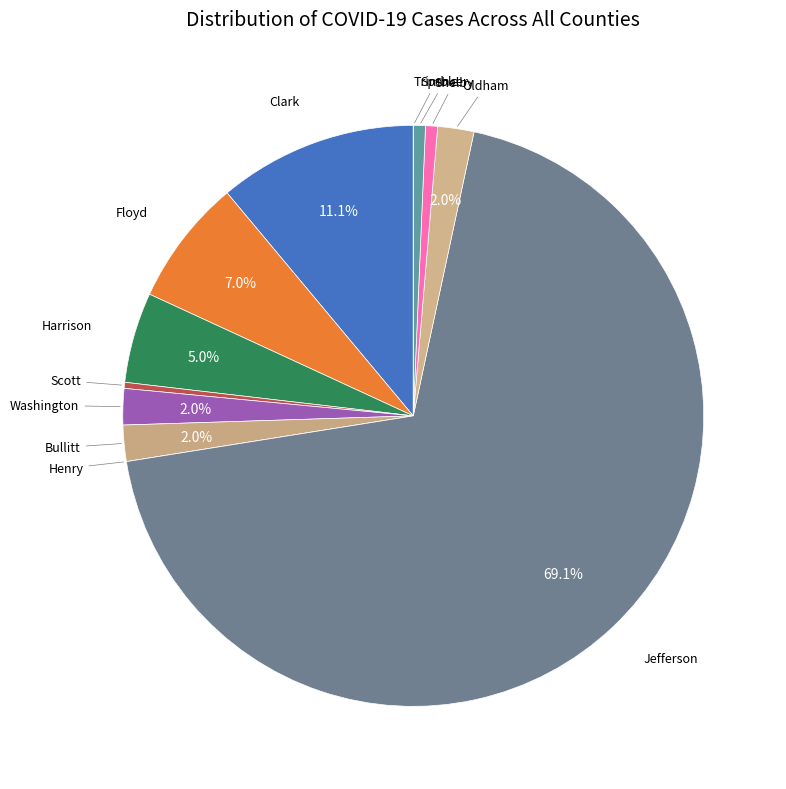

True or false: Bullitt accounts for 2% of the total.

True